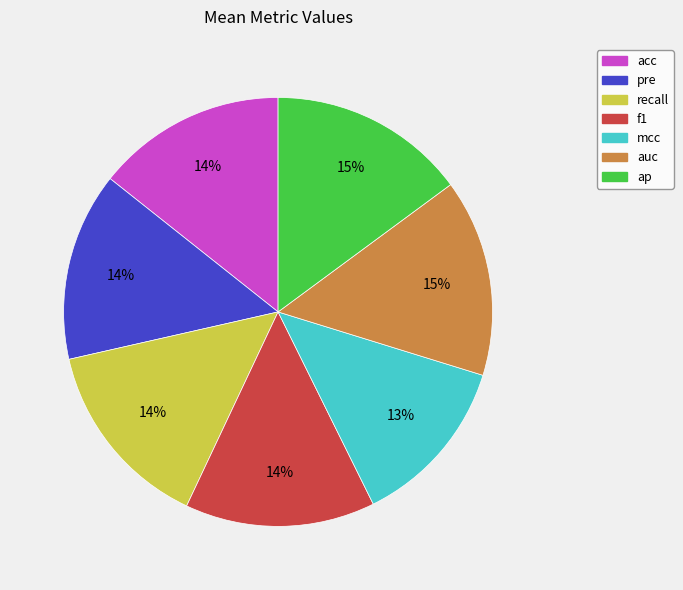

To the nearest percent, what portion does mcc represent?

13%